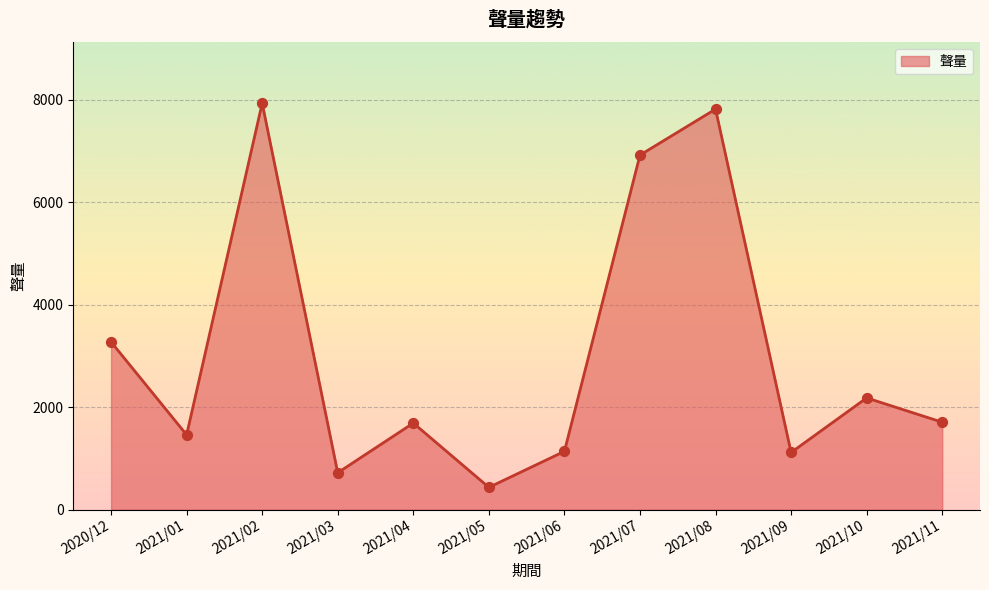

What is the change in value from 2021/01 to 2021/05?

-1025